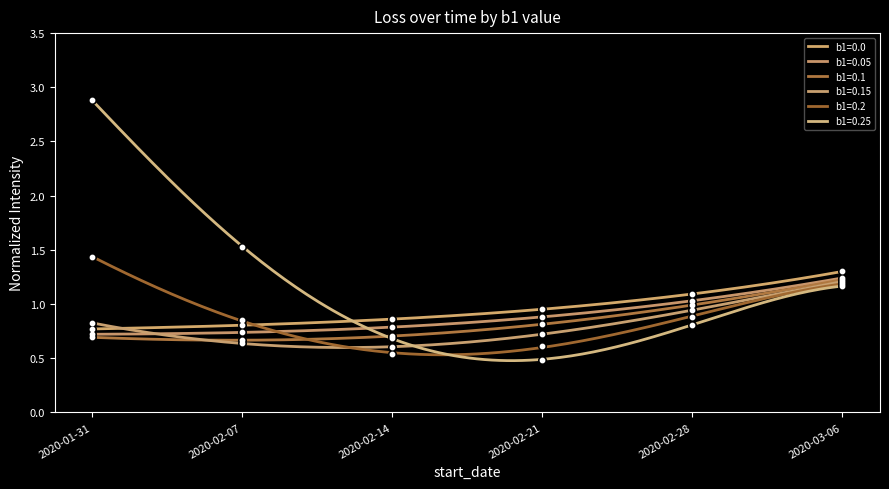

Which series contains the lowest Y value?

0.25